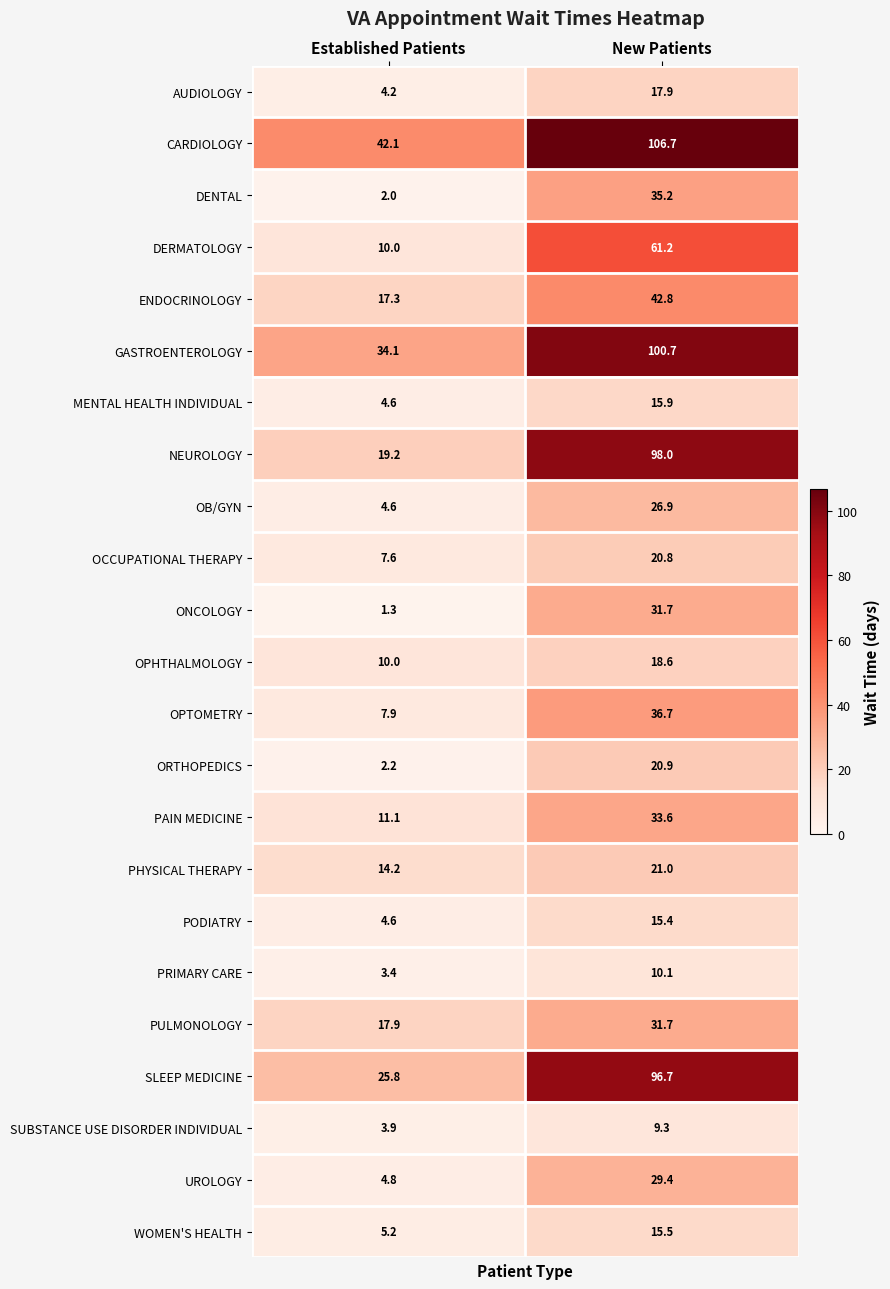

List the labels in order of DENTAL value, smallest first.

Established Patients, New Patients